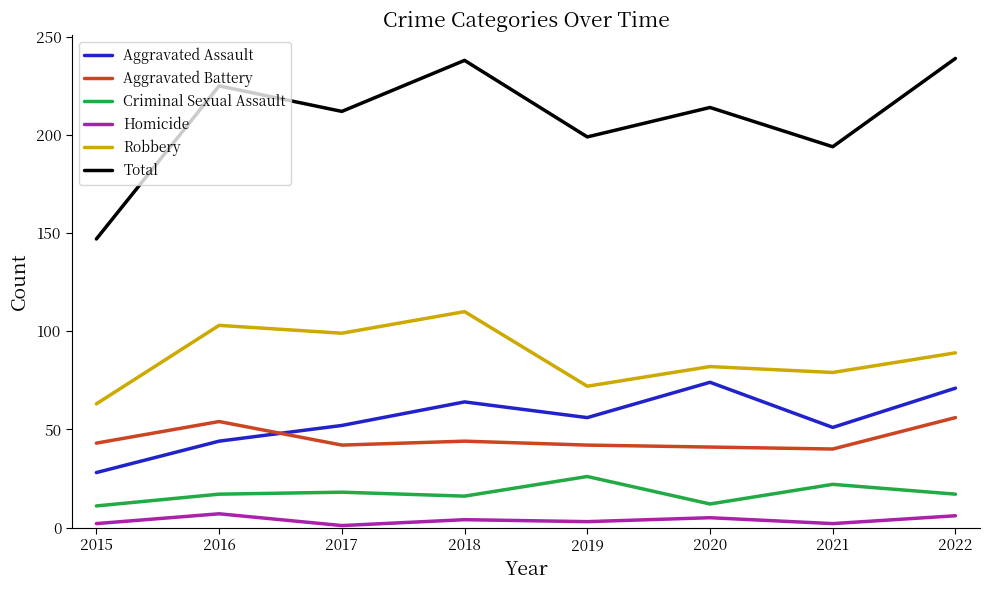

Between 2020 and 2022, which series saw the biggest shift?

Total